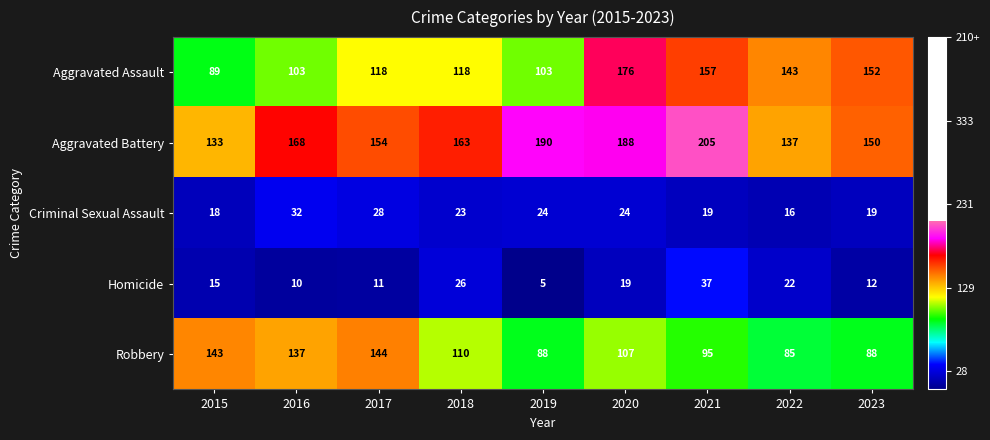

Which label corresponds to the smallest value in the chart?

2019